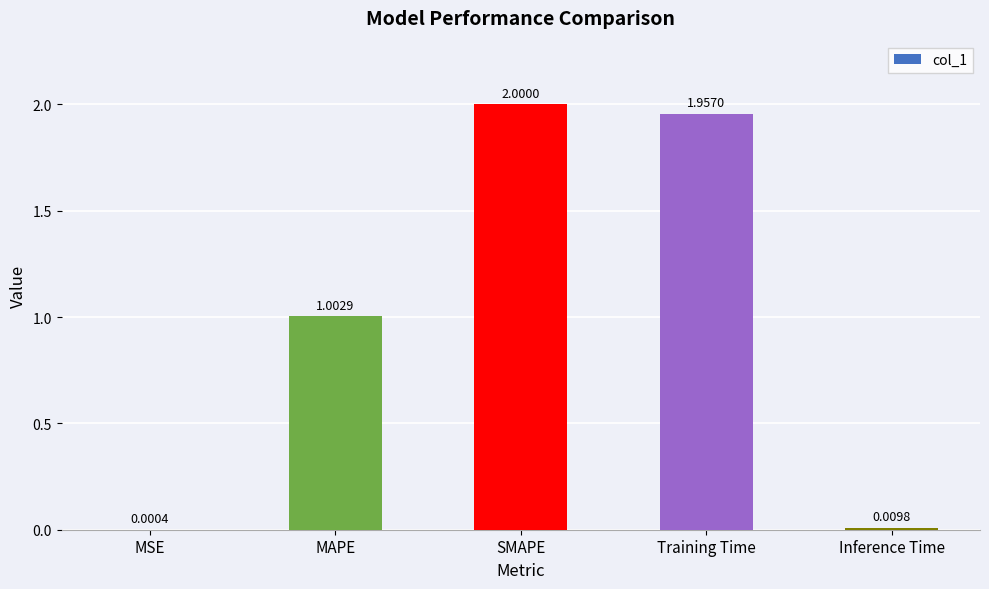

Which category has the highest value across all series?

SMAPE